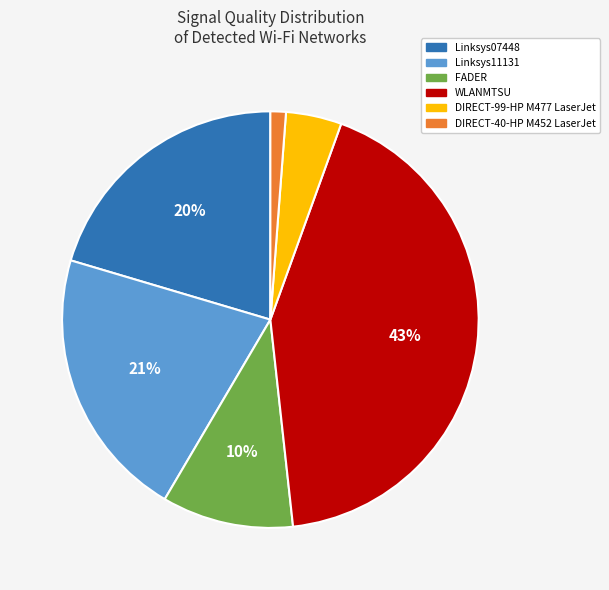

To the nearest percent, what is the difference between the largest and smallest slice percentages?

42%